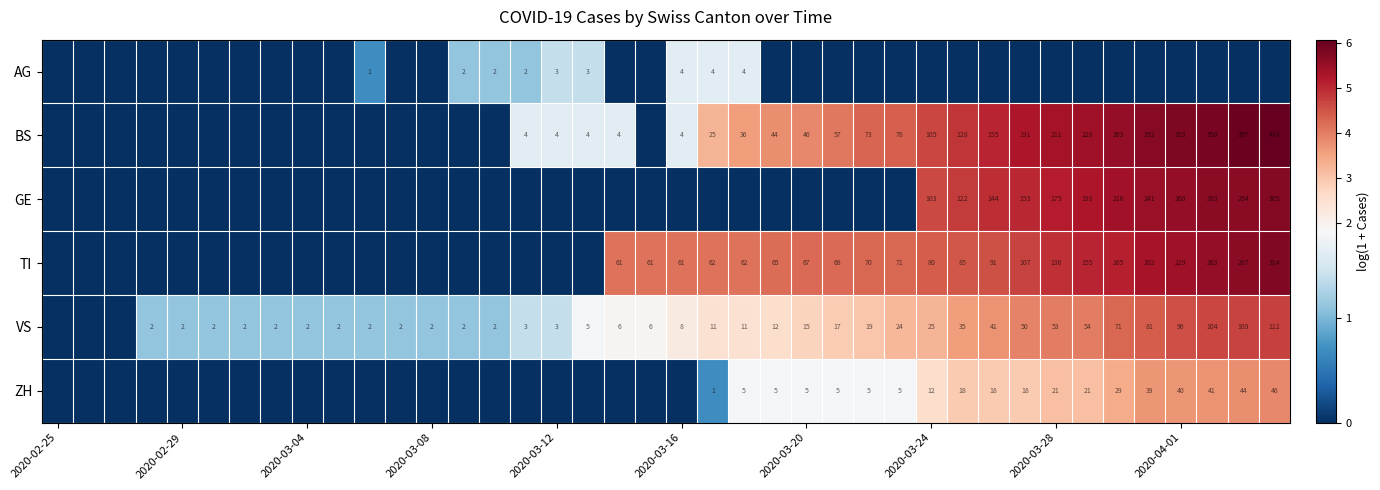

What is the total value across all series at 17?

4.8